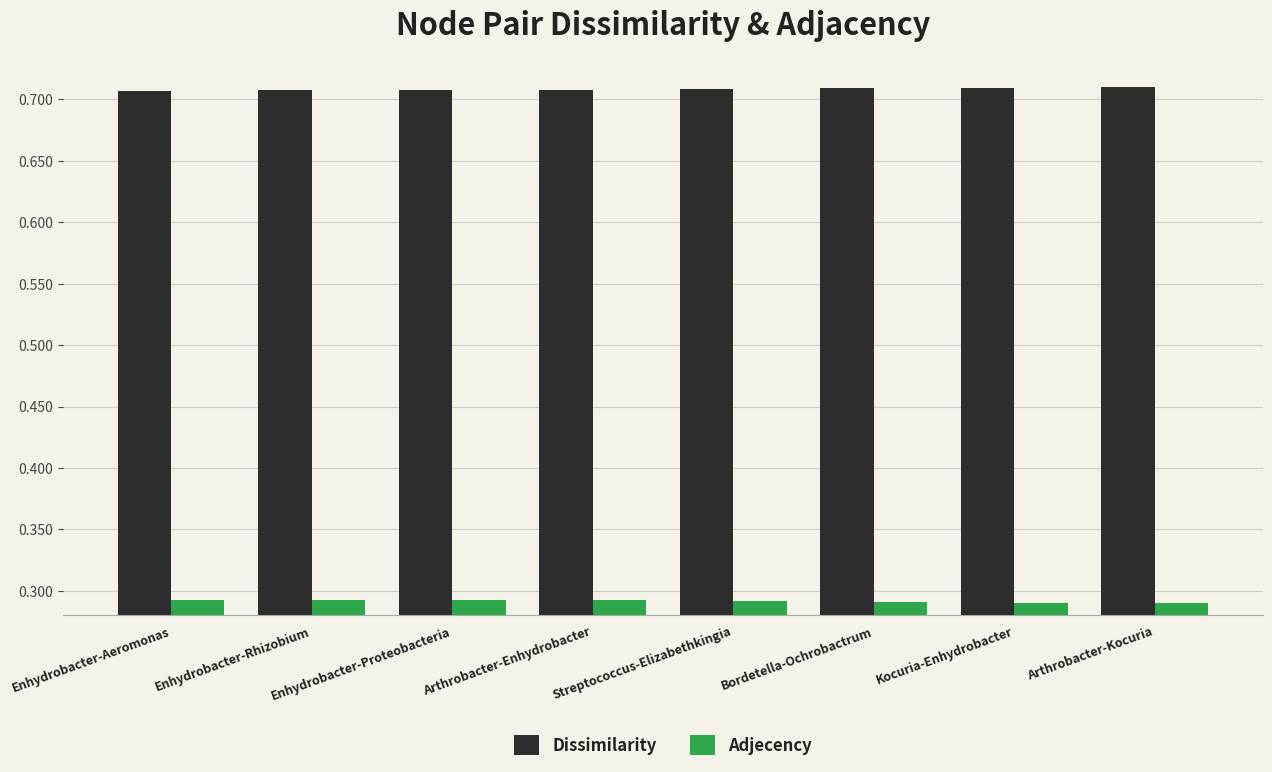

Count the Adjecency values in the range 0 to 1.

8